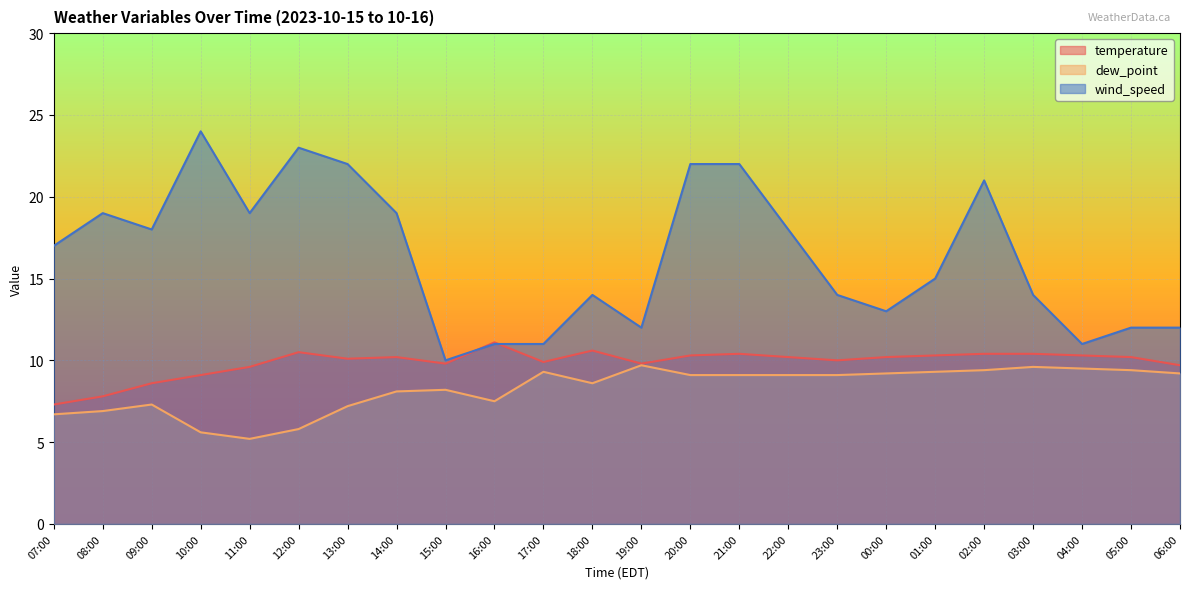

Rank the categories by dew_point value from highest to lowest.

19:00, 03:00, 04:00, 02:00, 05:00, 17:00, 01:00, 00:00, 06:00, 20:00, 21:00, 22:00, 23:00, 18:00, 15:00, 14:00, 16:00, 09:00, 13:00, 08:00, 07:00, 12:00, 10:00, 11:00